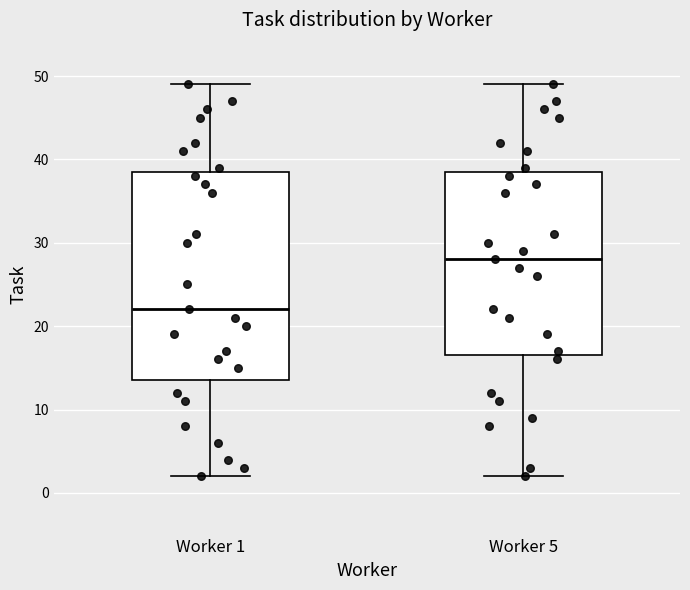

Comparing the boxes themselves (not the whiskers), which one is the tallest?

Worker 1